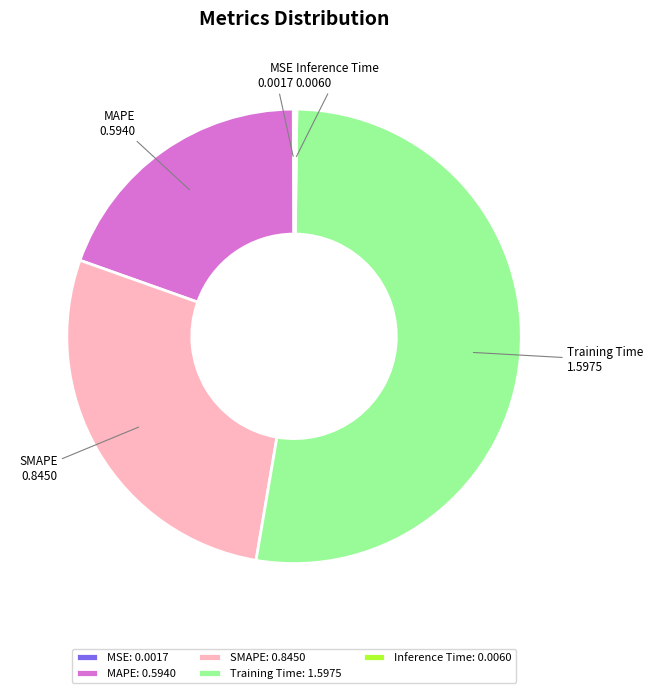

Do MAPE and Training Time together represent more than half of the pie?

Yes